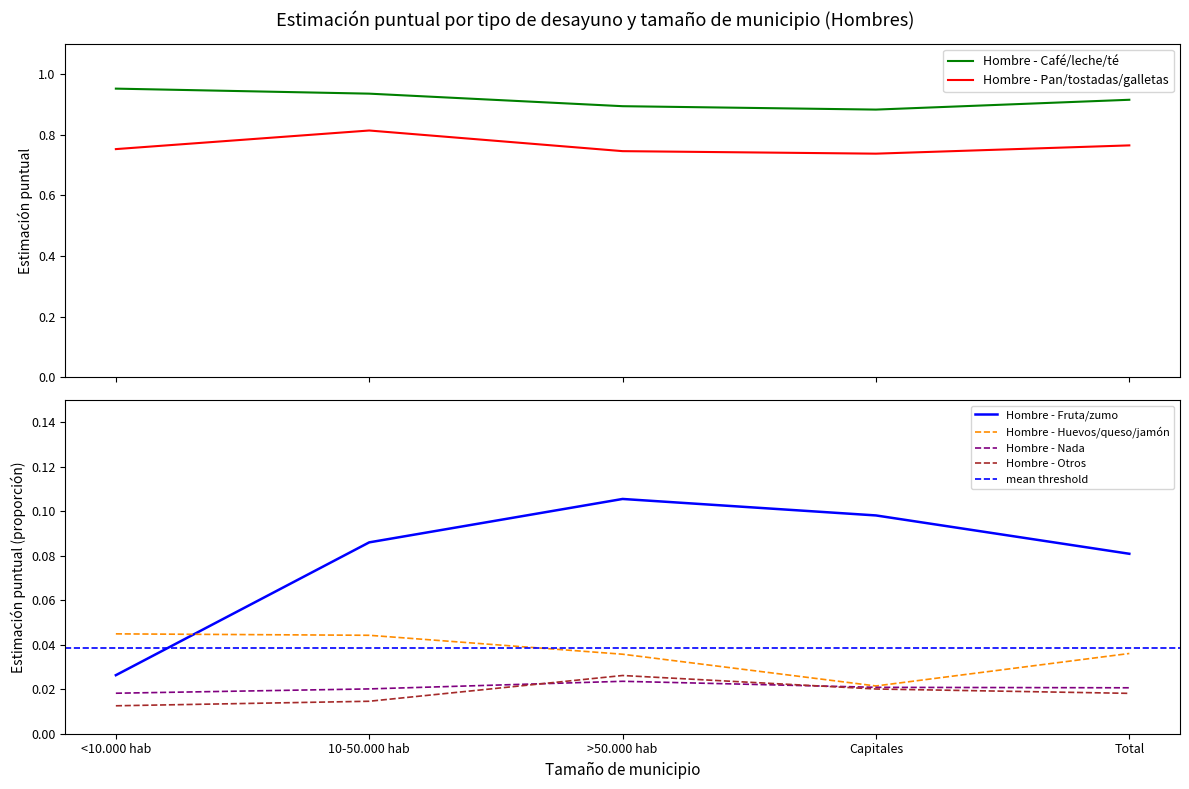

Read the Hombre - Café/leche/té value at Capitales.

0.9